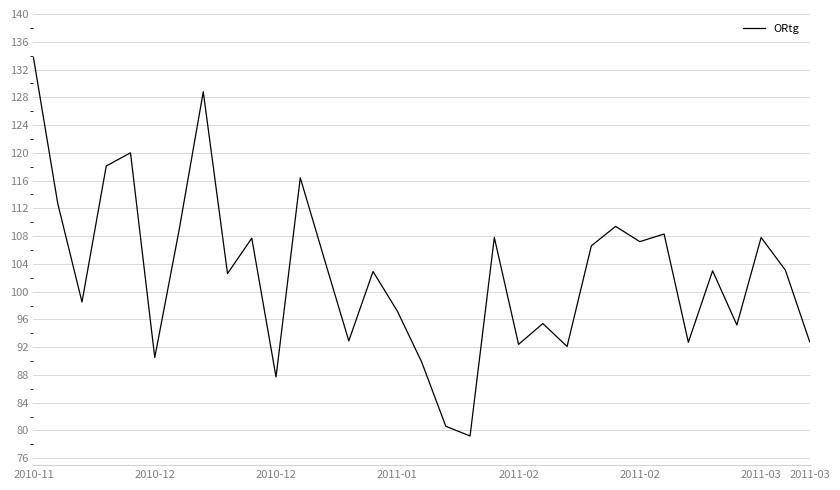

What is the maximum value shown in the chart?

133.7